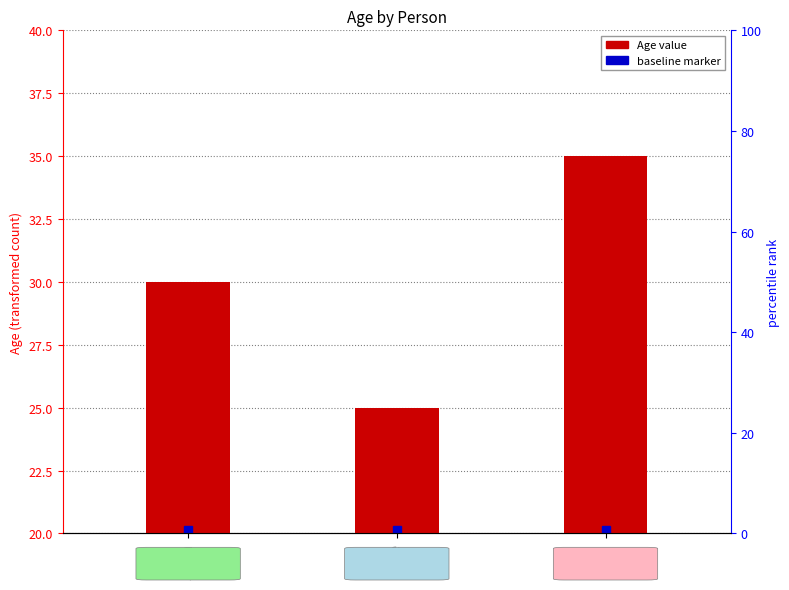

Does the chart contain any negative values?

No